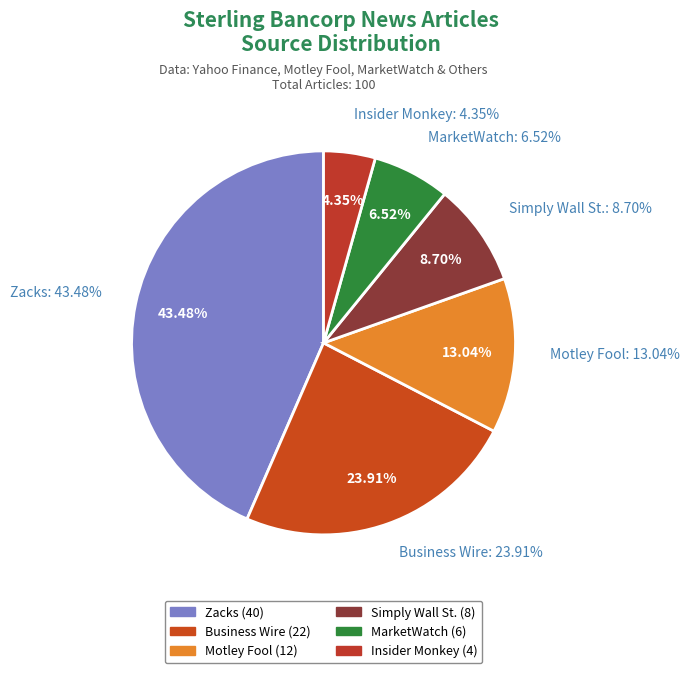

How many segments does this pie chart have?

6